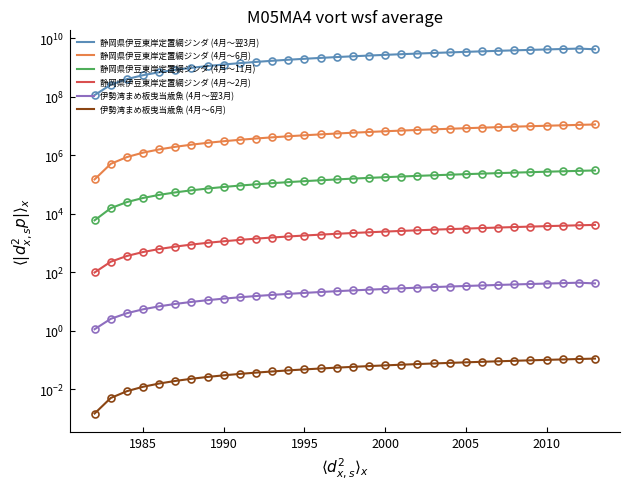

At 2010, list the series in order from largest to smallest.

静岡県伊豆東岸定置網ジンダ (4月～翌3月), 静岡県伊豆東岸定置網ジンダ (4月～6月), 静岡県伊豆東岸定置網ジンダ (4月～11月), 静岡県伊豆東岸定置網ジンダ (4月～2月), 伊勢湾まめ板曳当歳魚 (4月～翌3月), 伊勢湾まめ板曳当歳魚 (4月～6月)